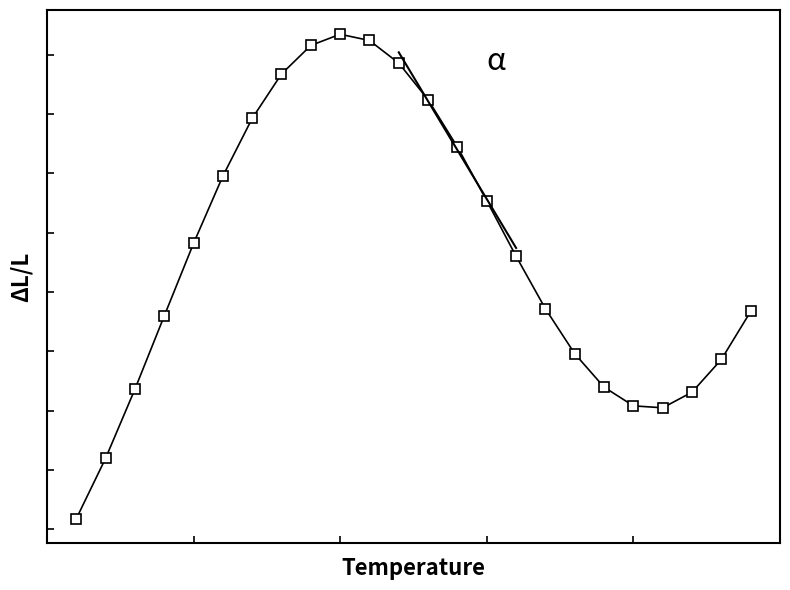

Is this an area chart (filled region under the line)?

No